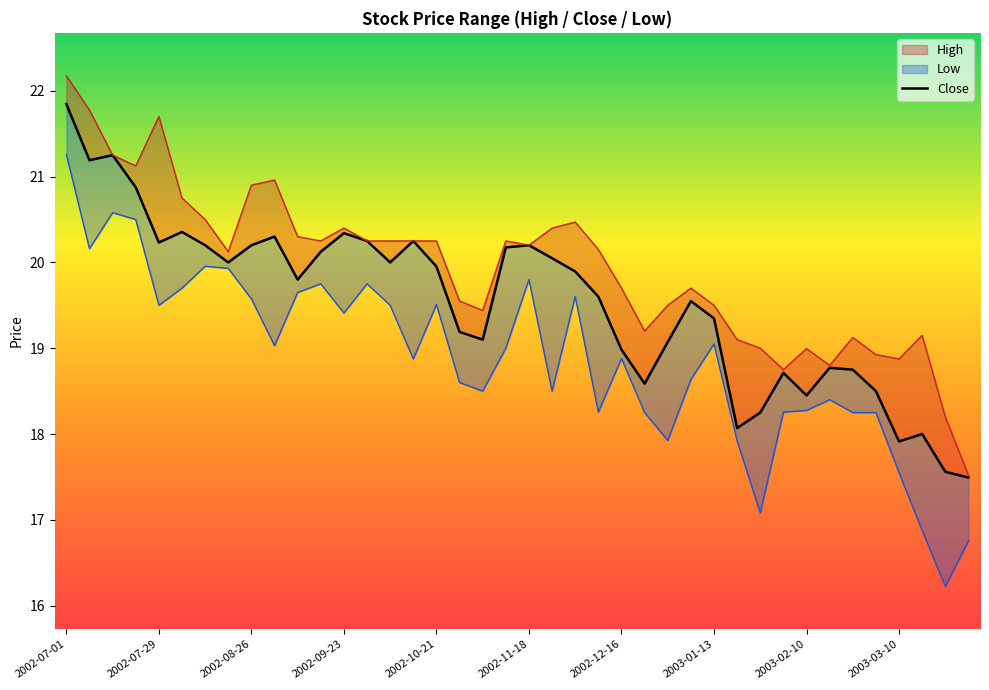

At which category does Close reach its first local valley?

2002-07-08